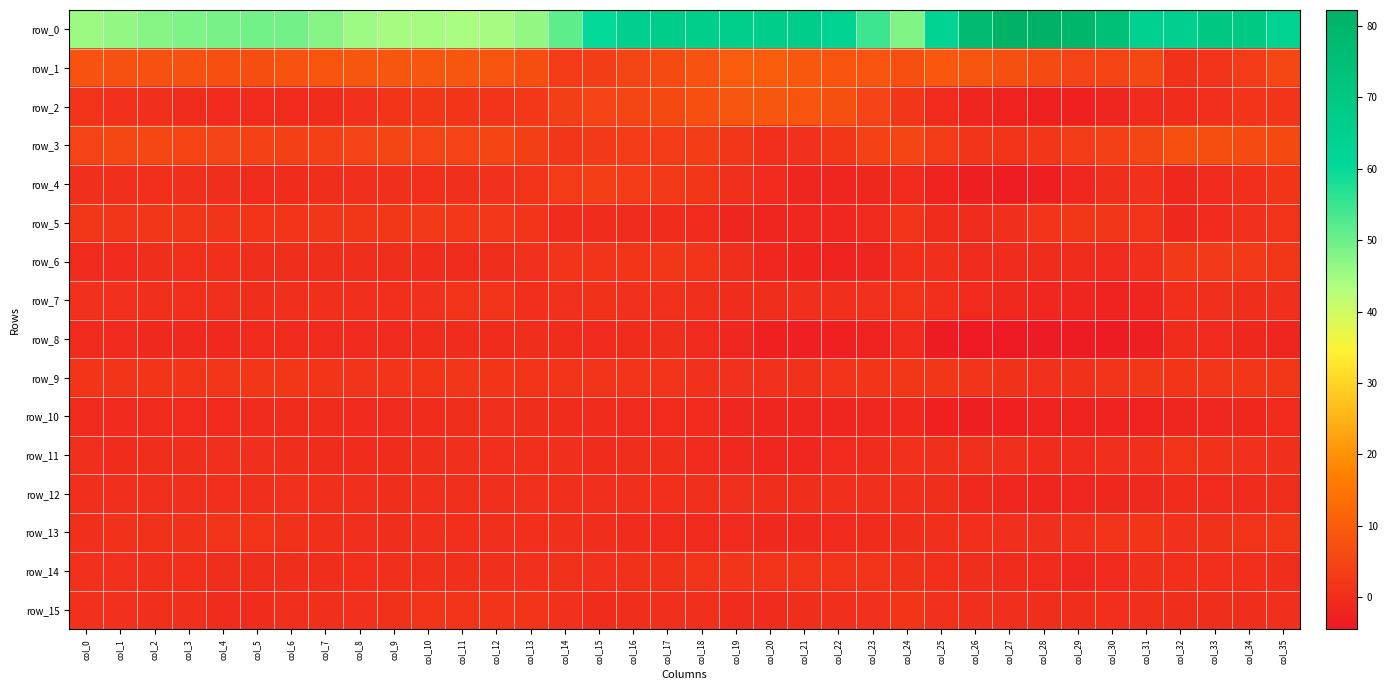

Which series has the widest spread of values?

row_0